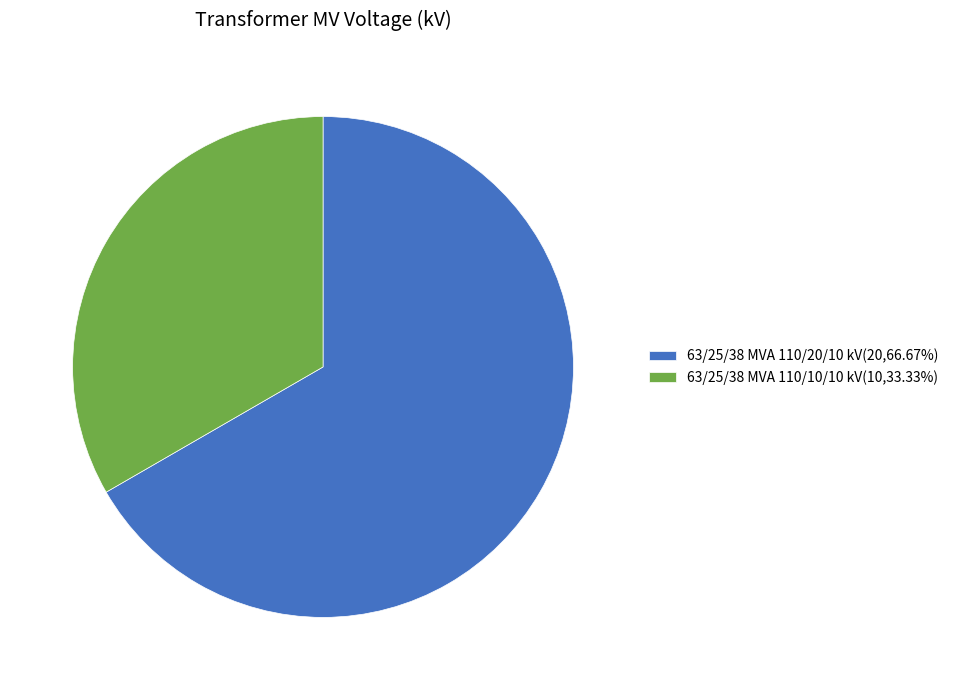

Which slice is the smallest?

63/25/38 MVA 110/10/10 kV